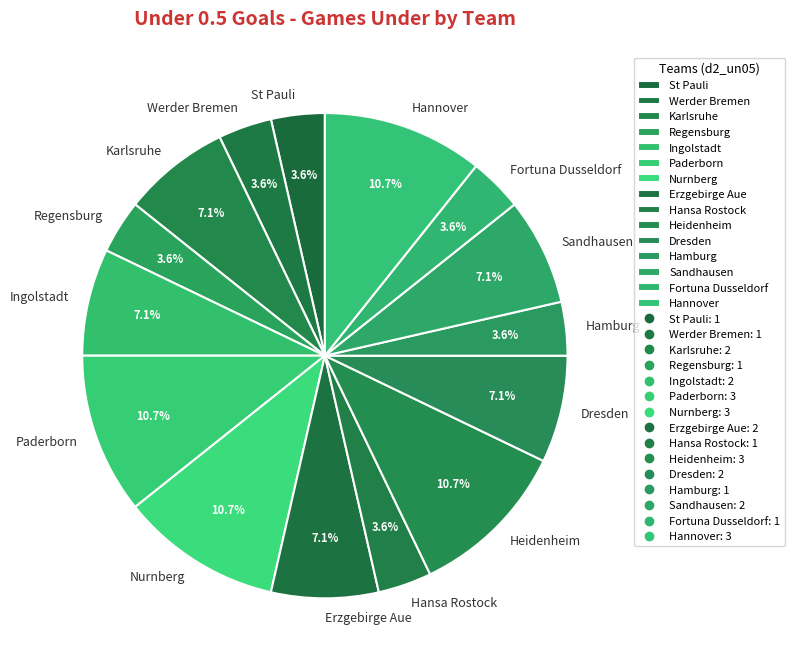

Is Sandhausen the majority of the pie?

No